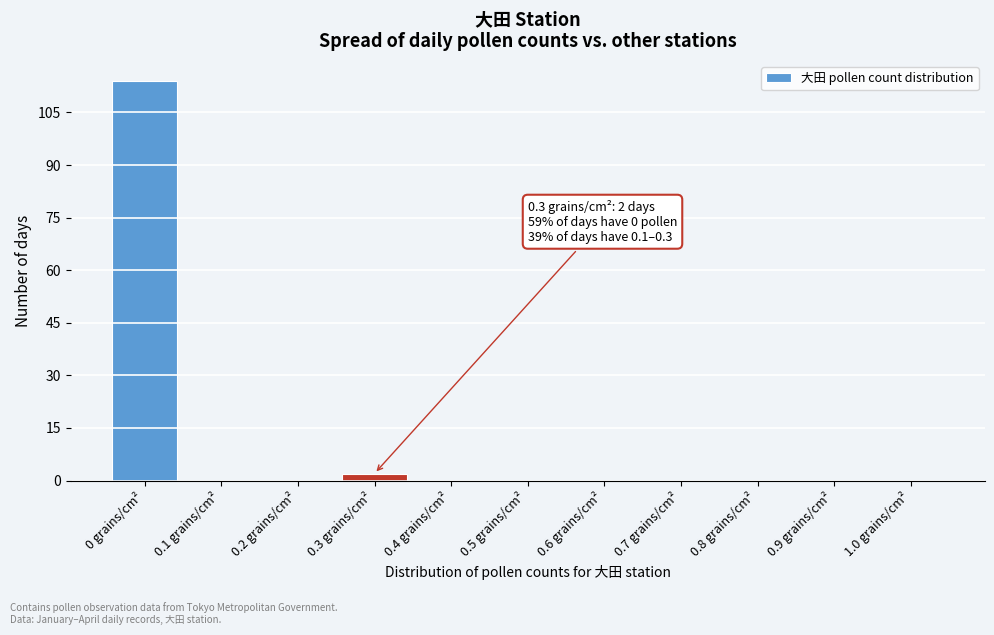

Reading left to right, transcribe all the data shown in this chart.

0 grains/cm²=114	0.1 grains/cm²=0	0.2 grains/cm²=0	0.3 grains/cm²=2	0.4 grains/cm²=0	0.5 grains/cm²=0	0.6 grains/cm²=0	0.7 grains/cm²=0	0.8 grains/cm²=0	0.9 grains/cm²=0	1.0 grains/cm²=0